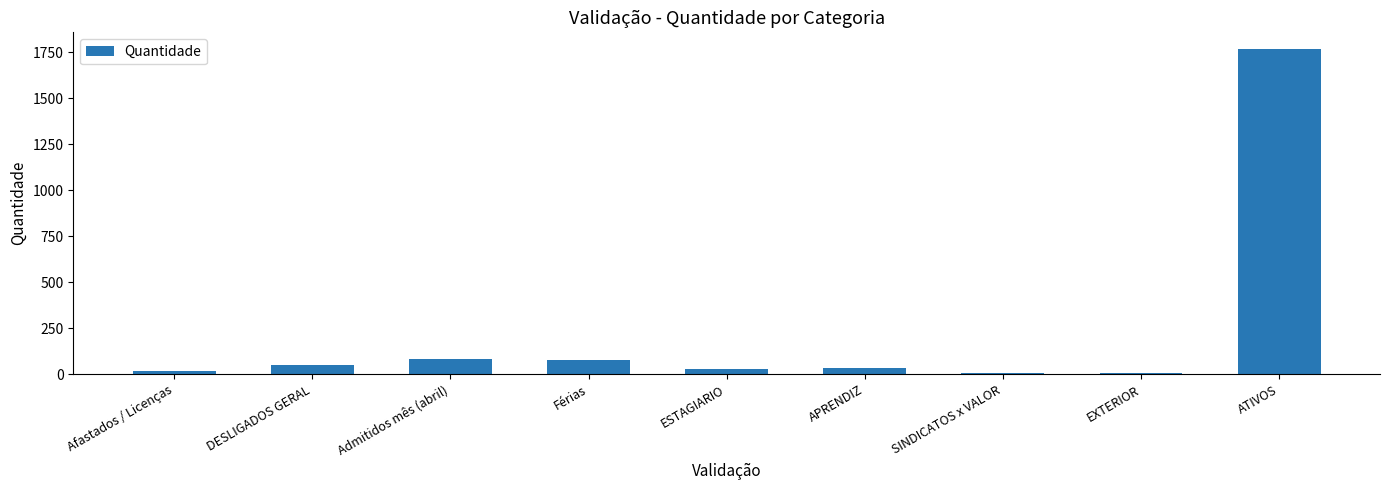

What value does the data have at DESLIGADOS GERAL, to the nearest 10?

50